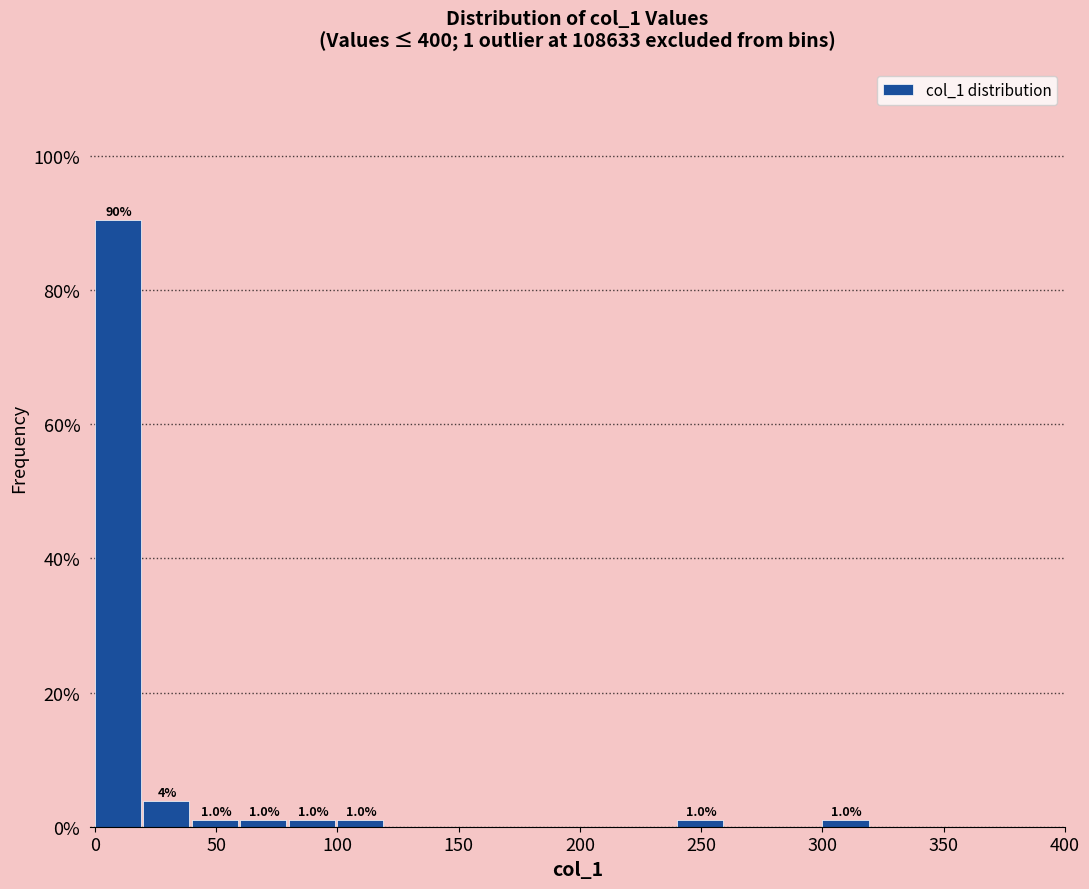

Over which range of the x-axis is the bar tallest?

0 to 20